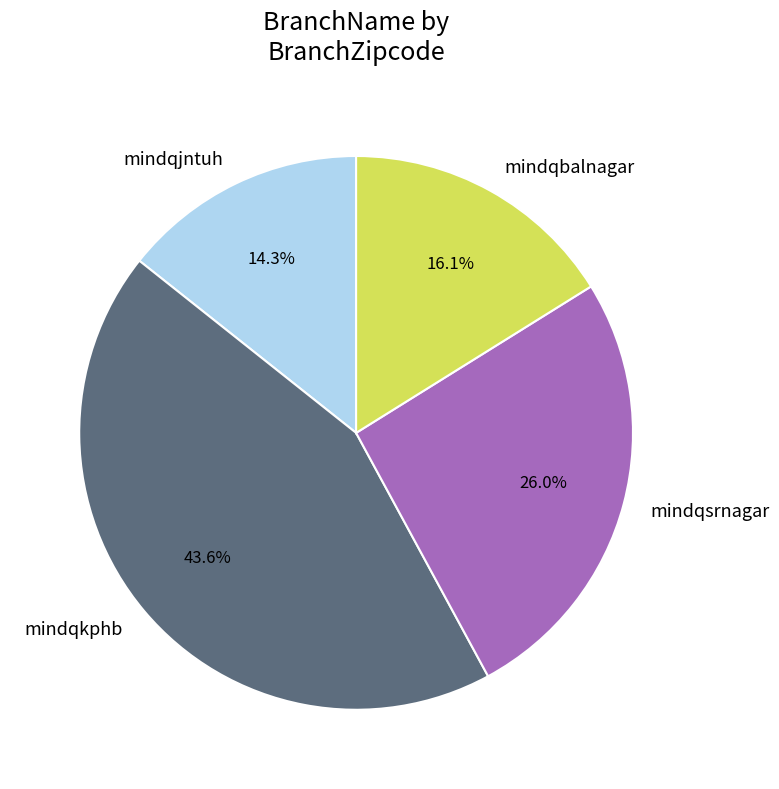

Is there any slice that represents more than half of the pie?

No